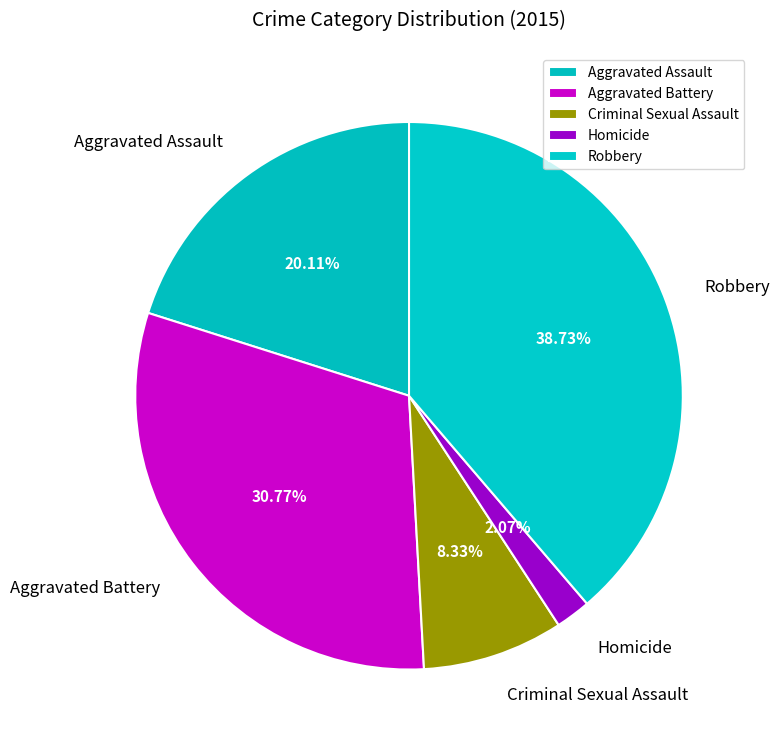

Rank the categories by value from highest to lowest.

Robbery, Aggravated Battery, Aggravated Assault, Criminal Sexual Assault, Homicide